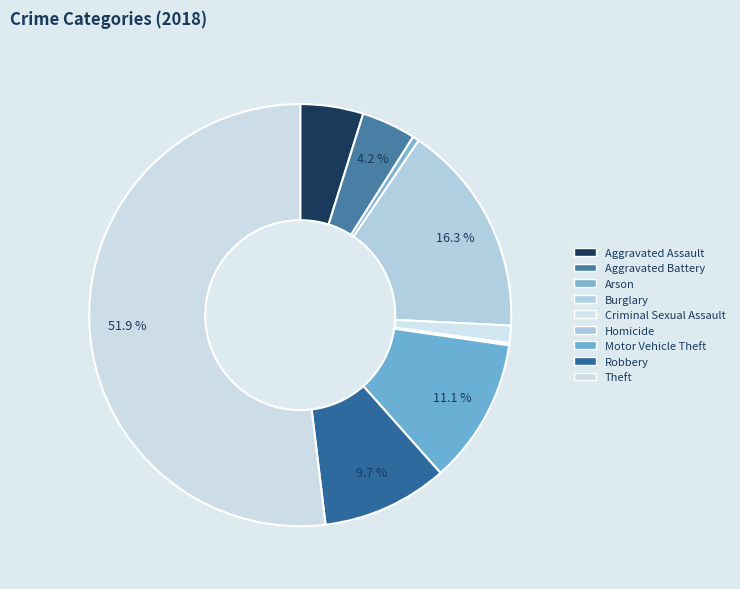

How much of the chart is everything except Homicide?

99.8%